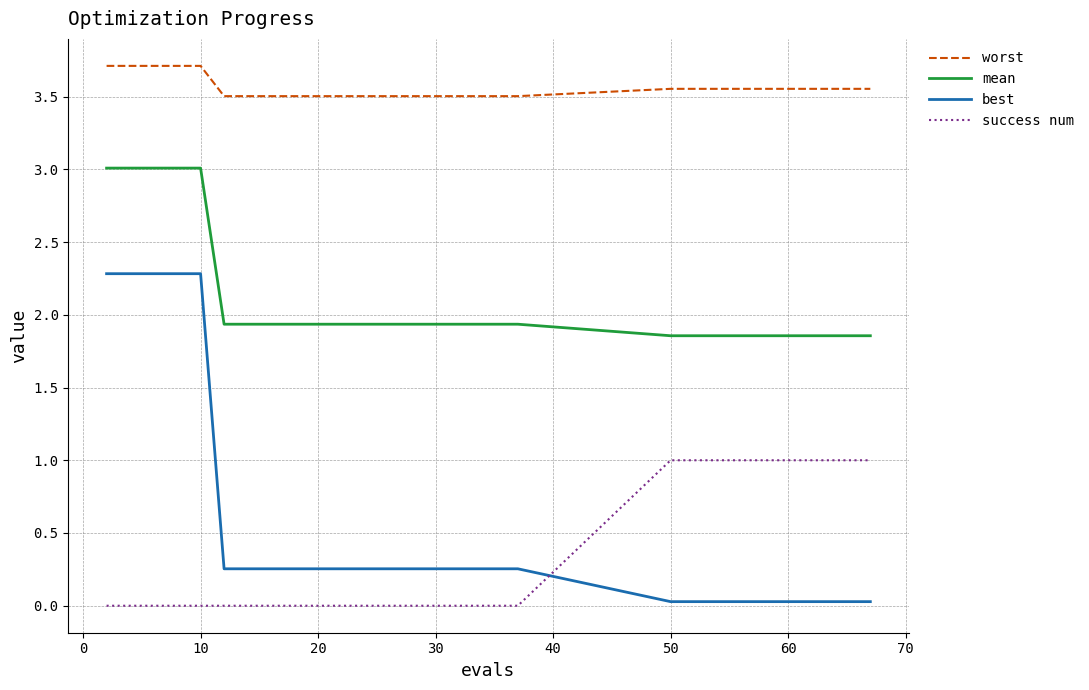

What is the difference between the maximum and minimum values in the success num series?

1.0